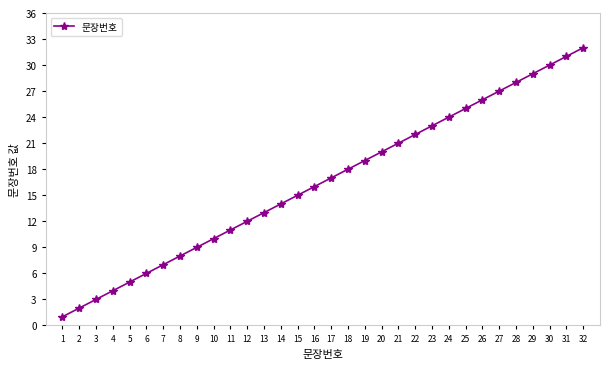

Rank the categories by value from highest to lowest.

32, 31, 30, 29, 28, 27, 26, 25, 24, 23, 22, 21, 20, 19, 18, 17, 16, 15, 14, 13, 12, 11, 10, 9, 8, 7, 6, 5, 4, 3, 2, 1